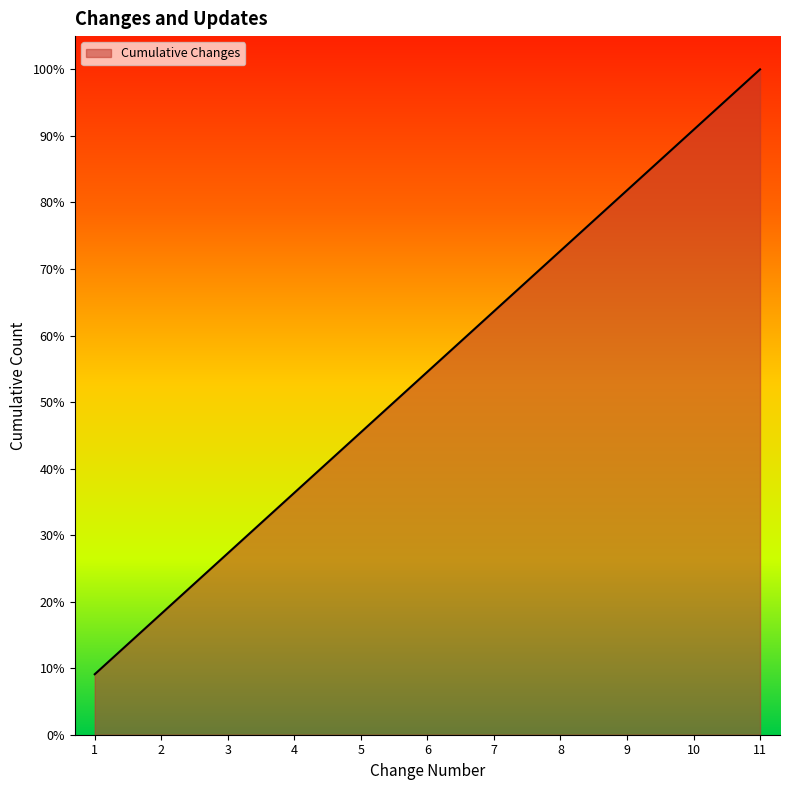

Between 2 and 4, which is larger?

4